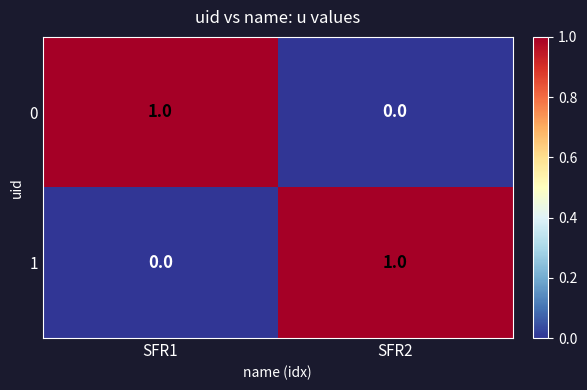

The value of 1 at SFR2 is 0. True or false?

False